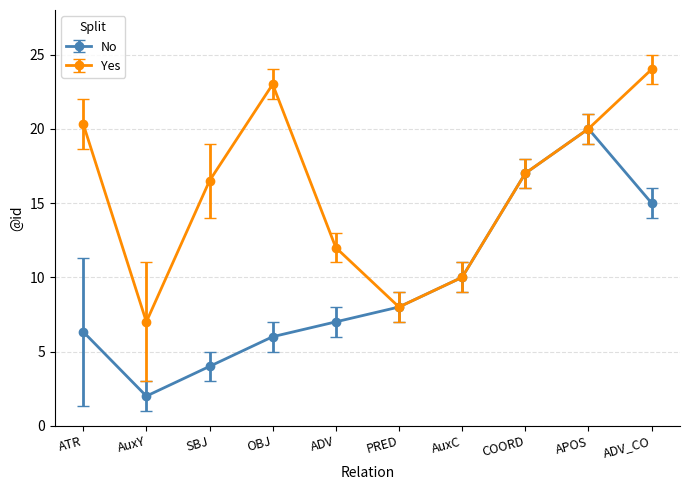

List the series in order of their peak value, highest first.

Yes, No